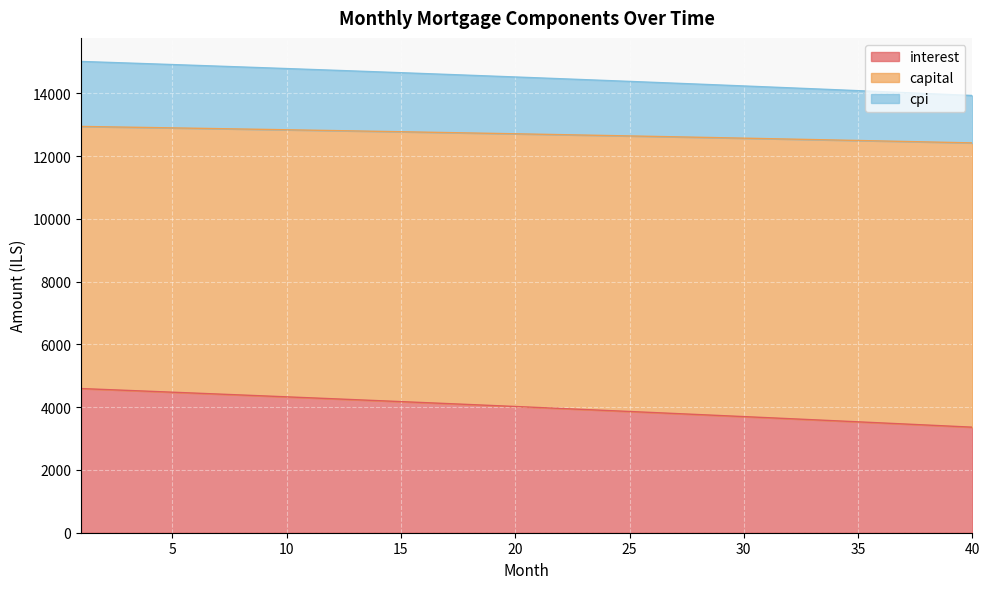

Between 4 and 8, which series saw the biggest shift?

interest